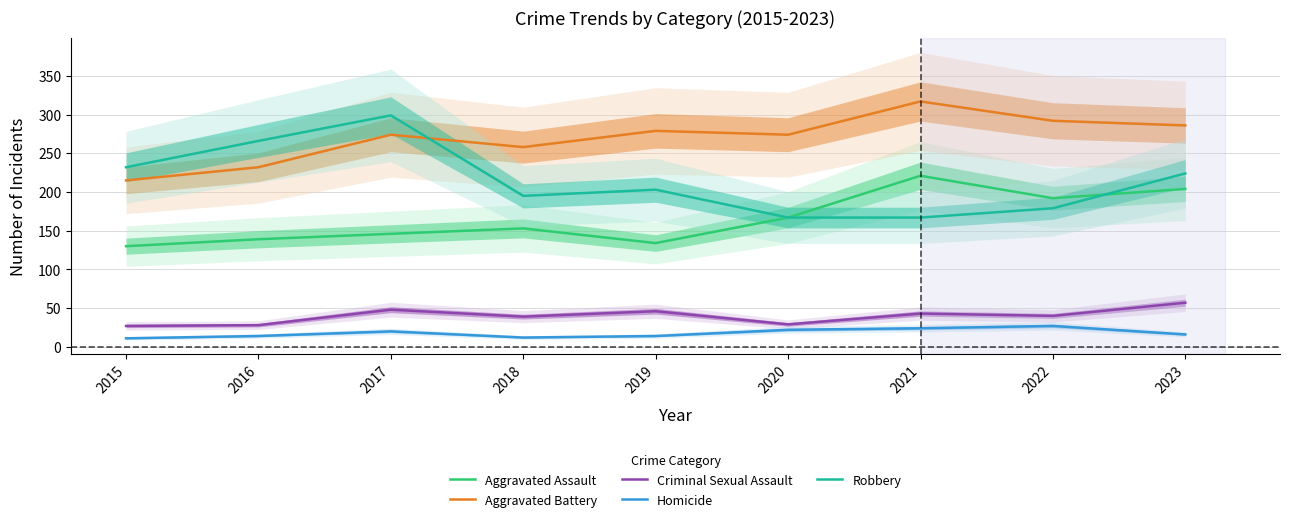

What is the total value across all series at 2019?

676